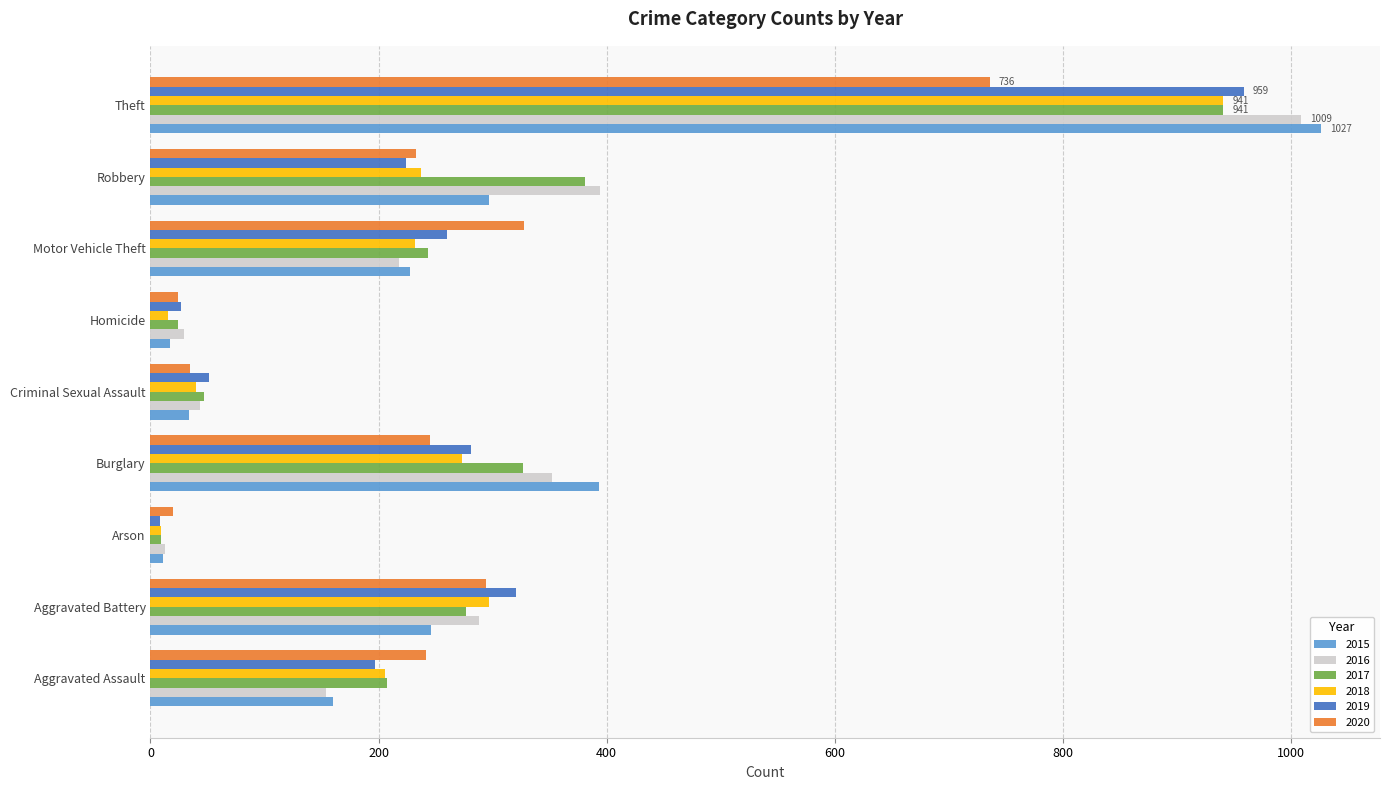

At which category is the sum across all series the highest?

Theft